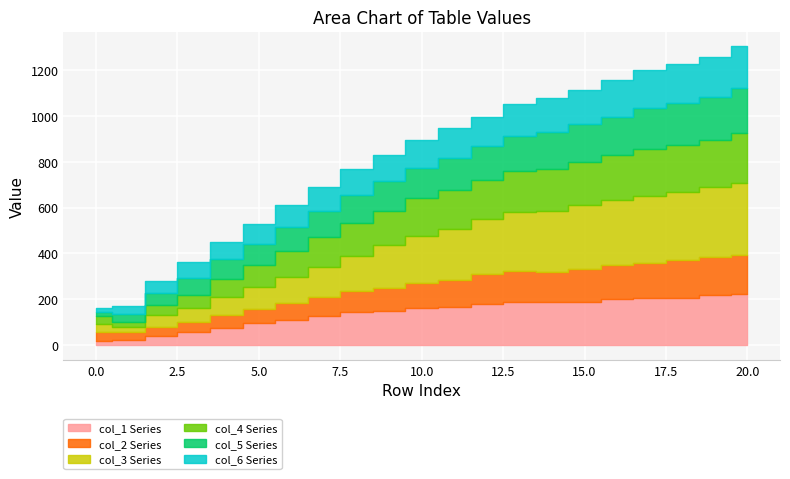

What value does the col_4 series have at 9?

149